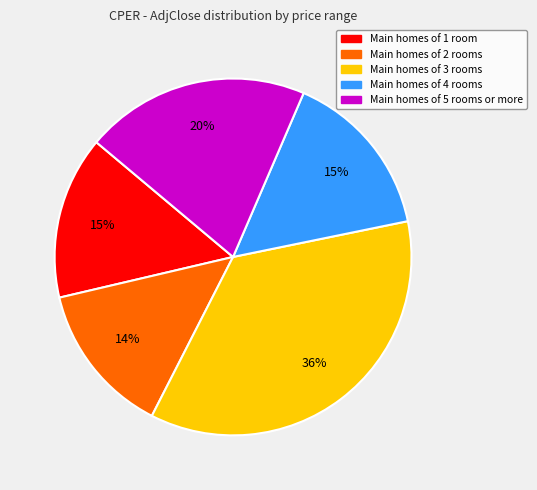

Is there any slice that represents more than half of the pie?

No